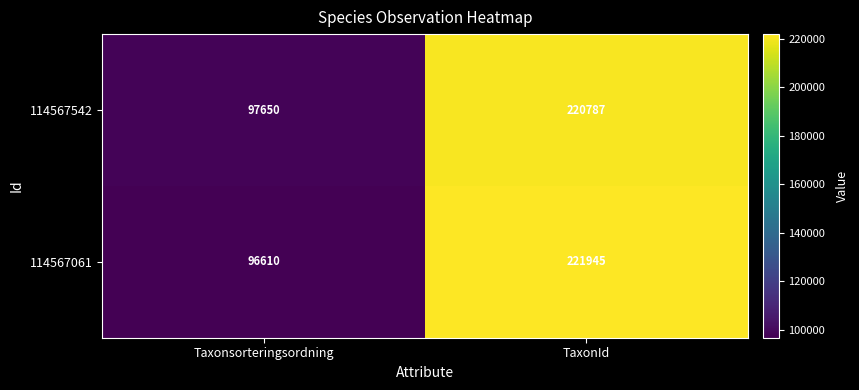

What is the greatest value displayed?

221945